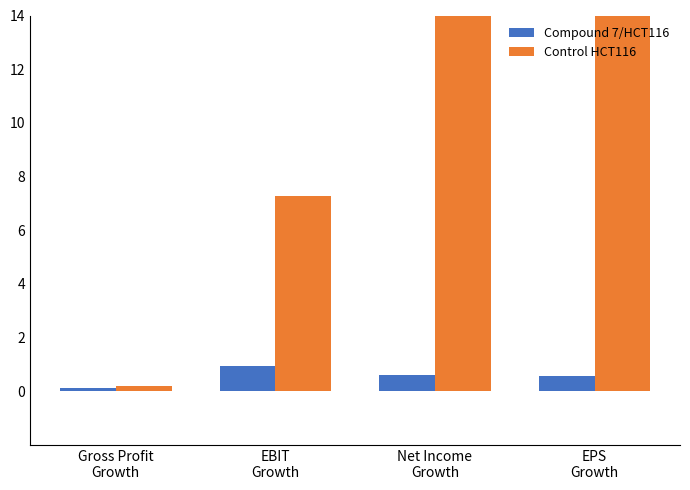

Which series has the largest range (max minus min)?

Control HCT116